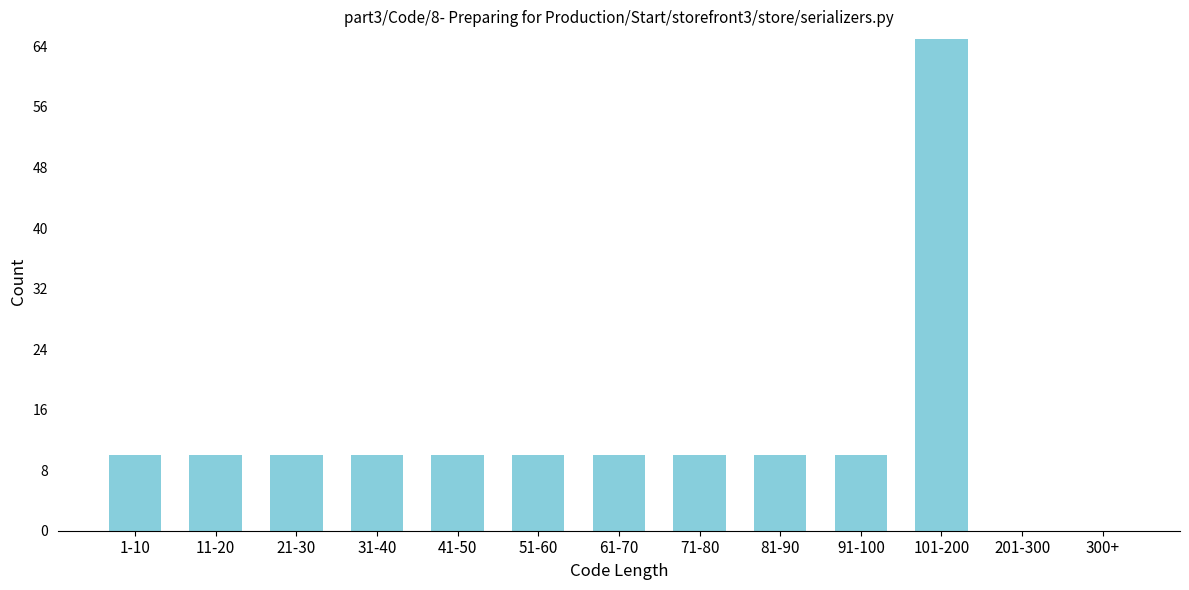

Reading left to right, list all the values displayed in this chart.

1-10=10	11-20=10	21-30=10	31-40=10	41-50=10	51-60=10	61-70=10	71-80=10	81-90=10	91-100=10	101-200=65	201-300=0	300+=0